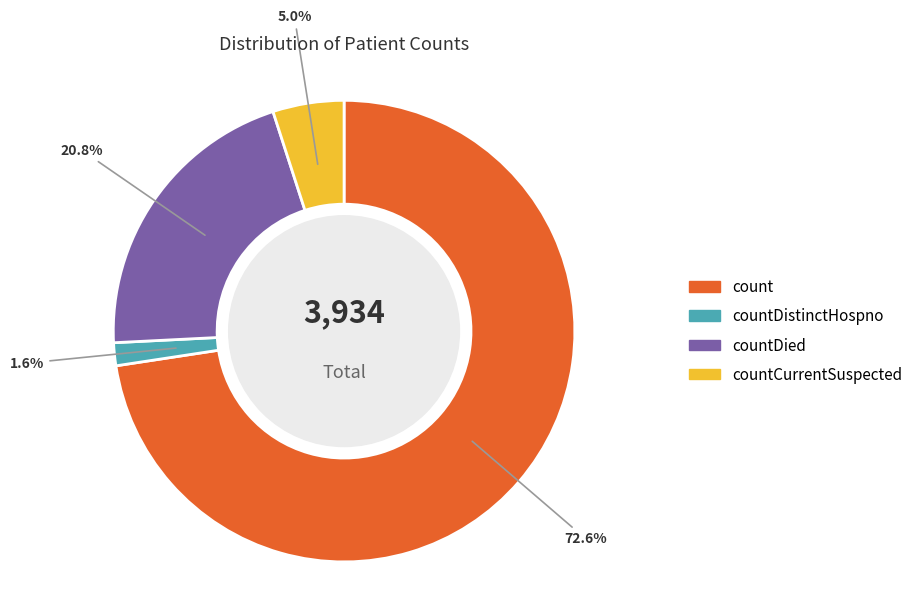

Which slice is the smallest?

countDistinctHospno